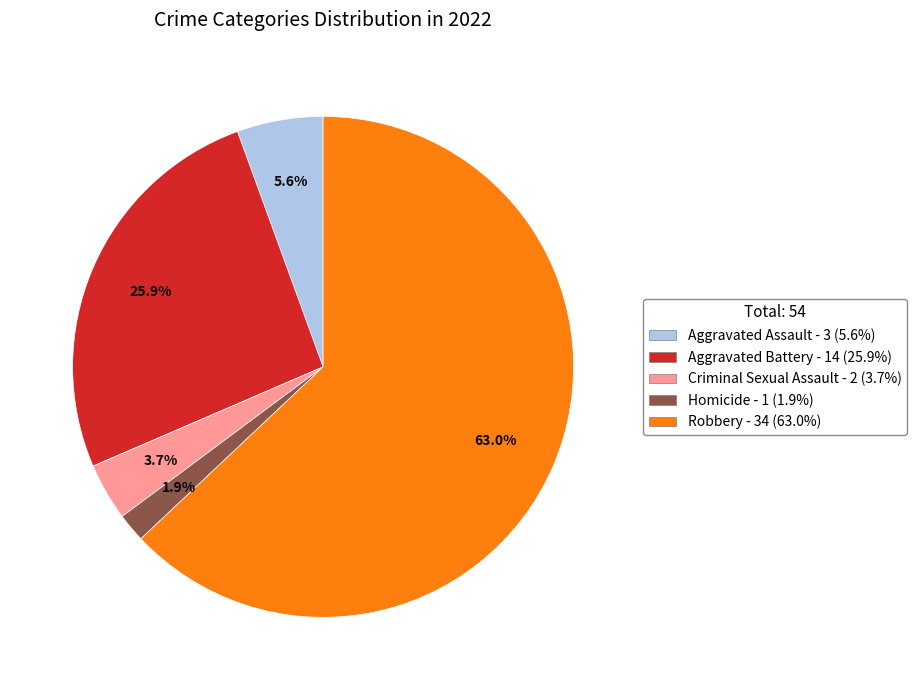

Which slice is the largest?

Robbery